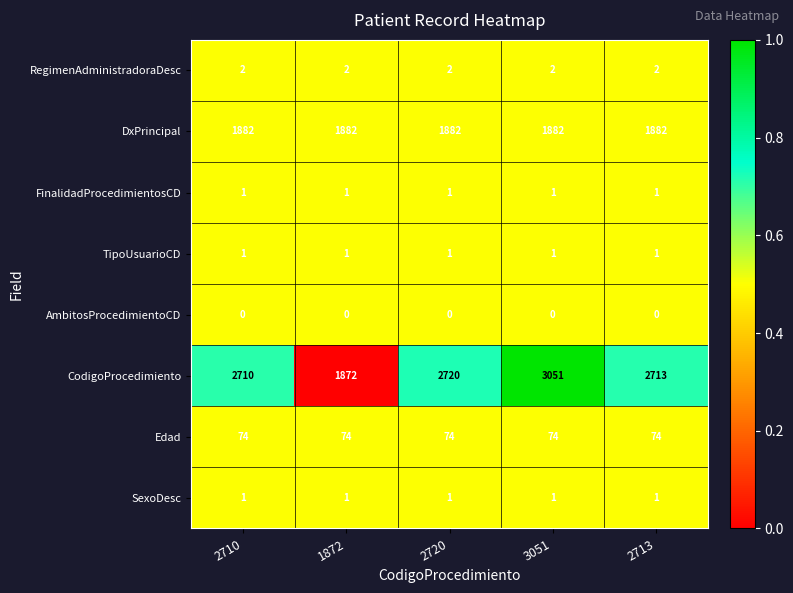

List the labels in order of CodigoProcedimiento value, smallest first.

1872, 2710, 2713, 2720, 3051